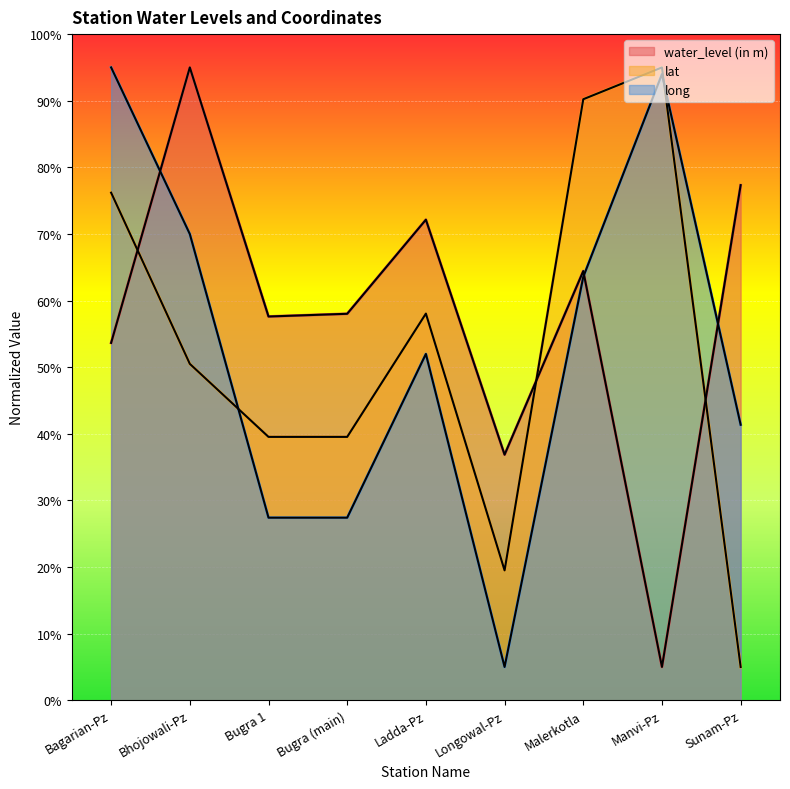

What is the difference between the long values at Malerkotla and Sunam-Pz?

22.2